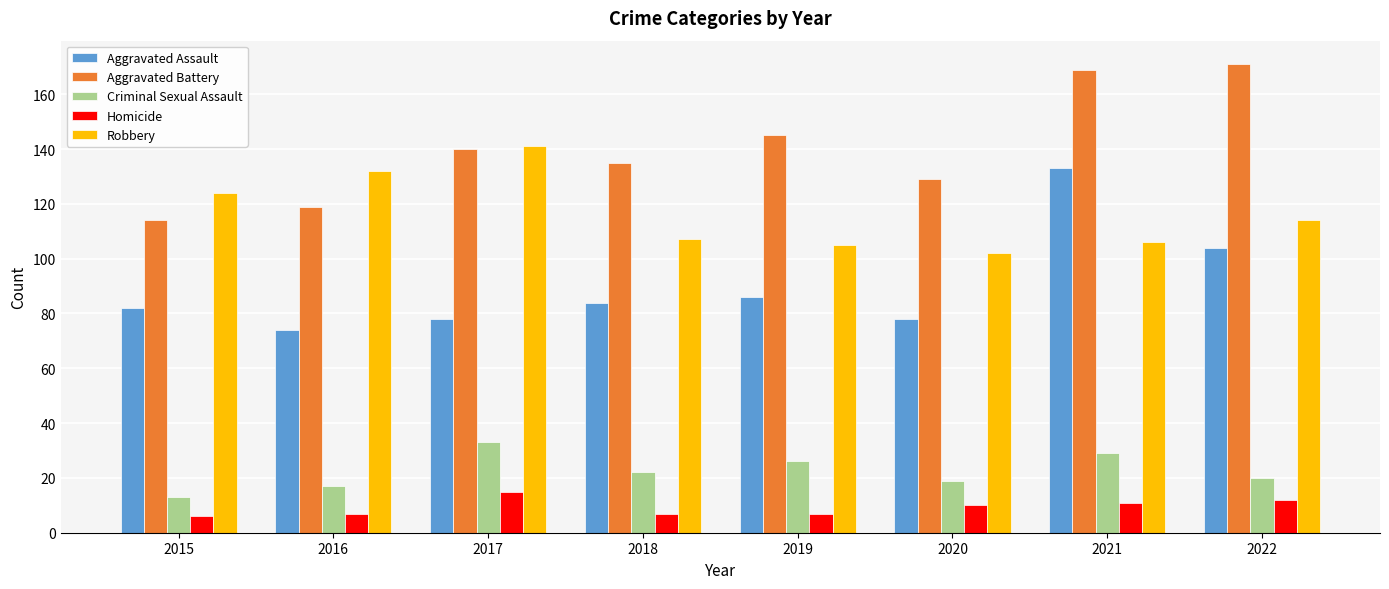

What is the maximum value shown in the chart?

171